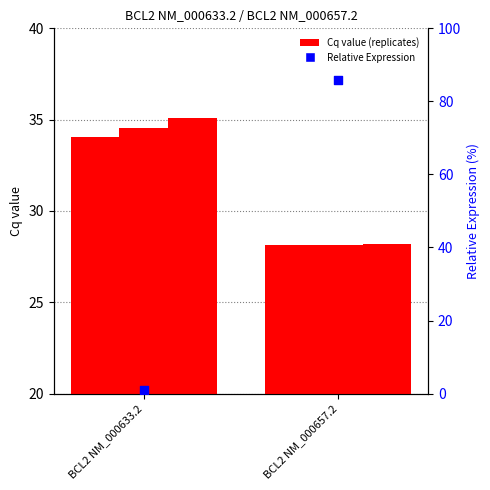

At how many categories does at least one series exceed 34?

1